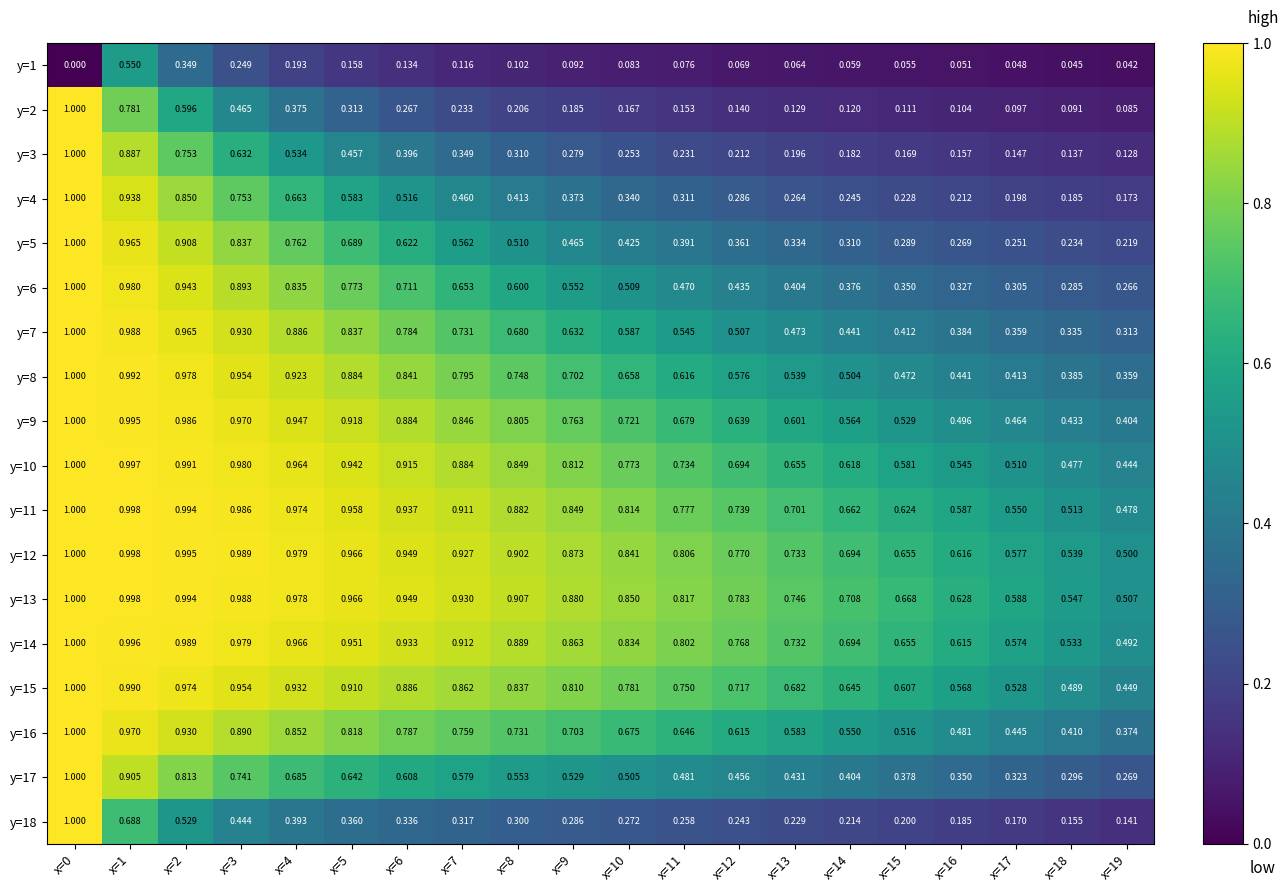

Is the value of y=13 at x=6 greater than the value of y=18 at x=0?

No